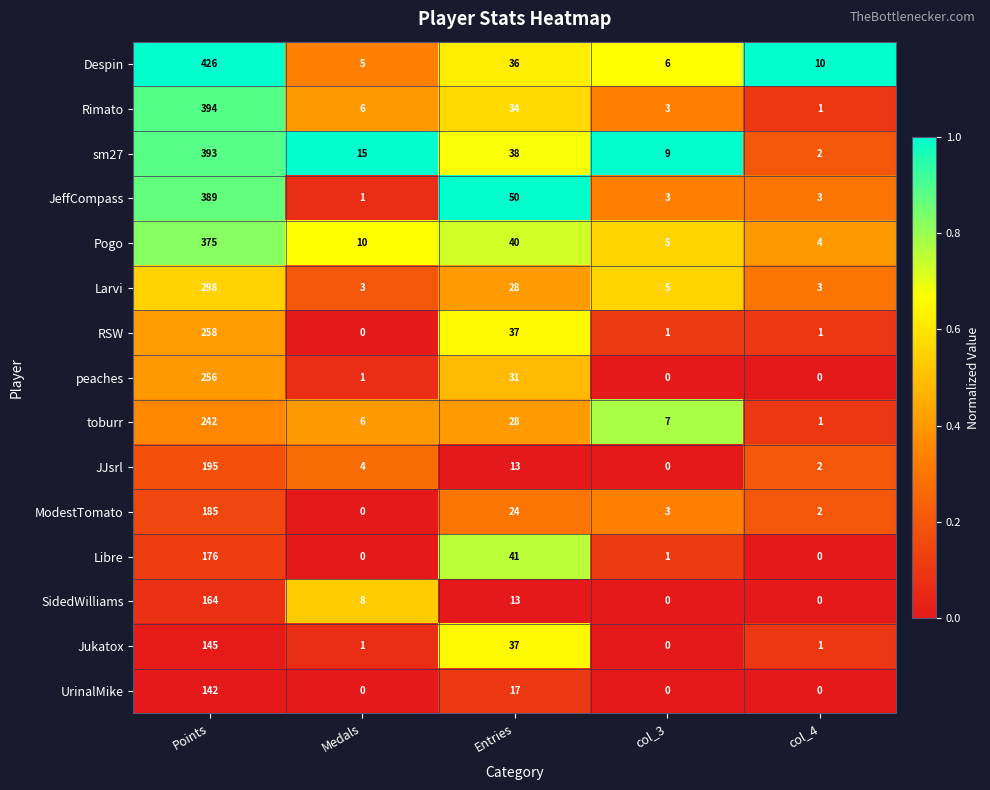

Which series changed the most between Entries and col_3?

JeffCompass